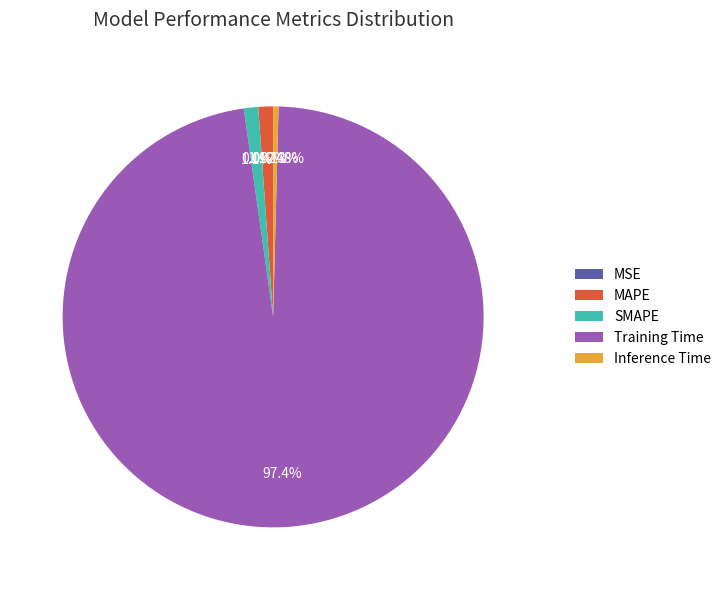

Which slice is the largest?

Training Time